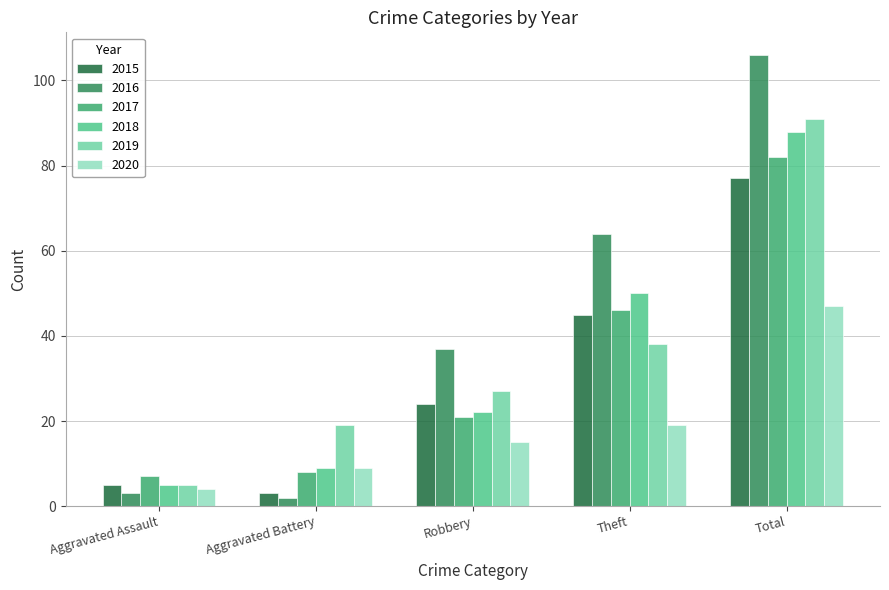

Which series has the widest spread of values?

2016